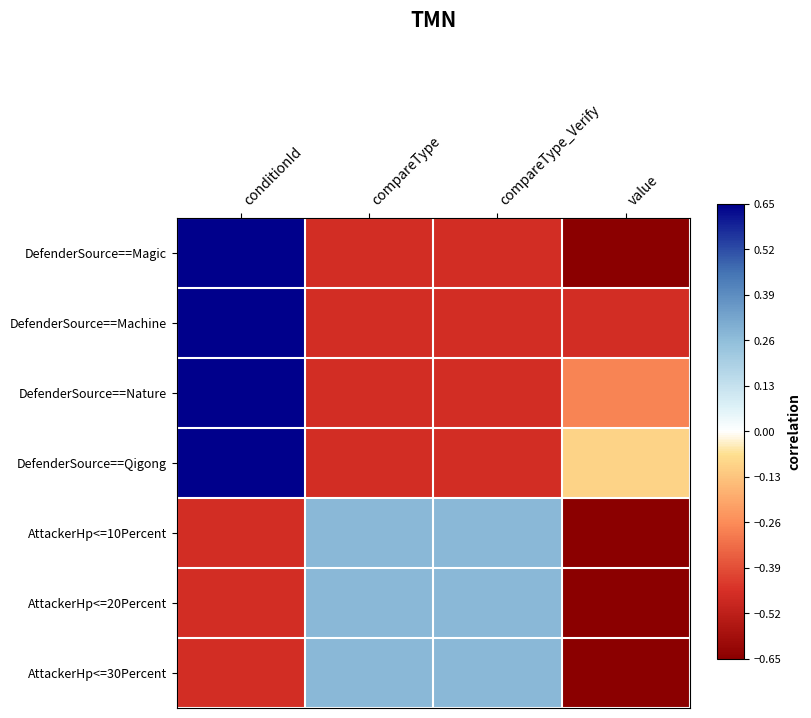

Which series changed the most between conditionId and value?

DefenderSource==Magic